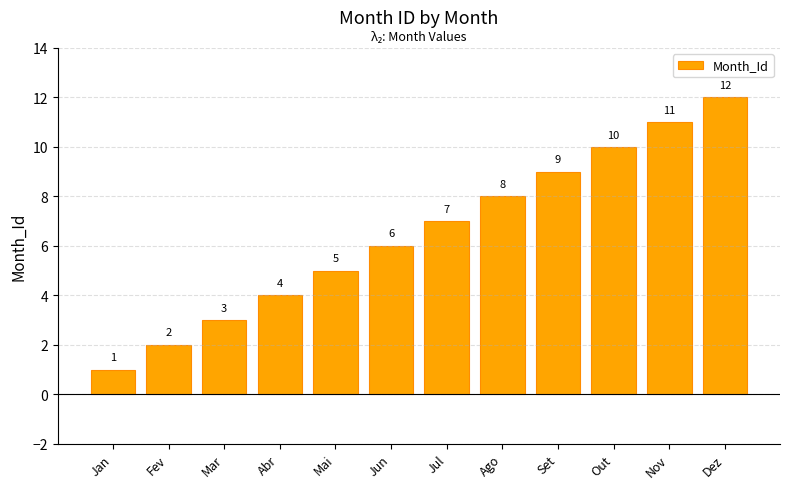

What is the label of the 7th bar from the left?

Jul